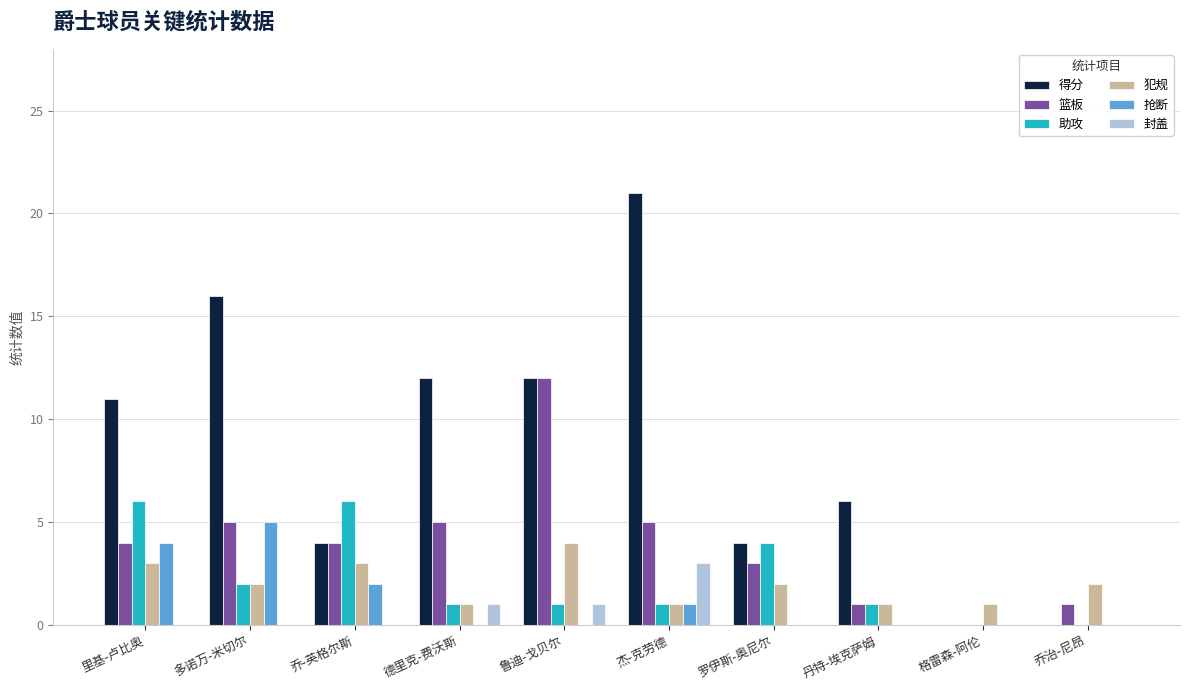

Does the chart contain stacked bars?

No